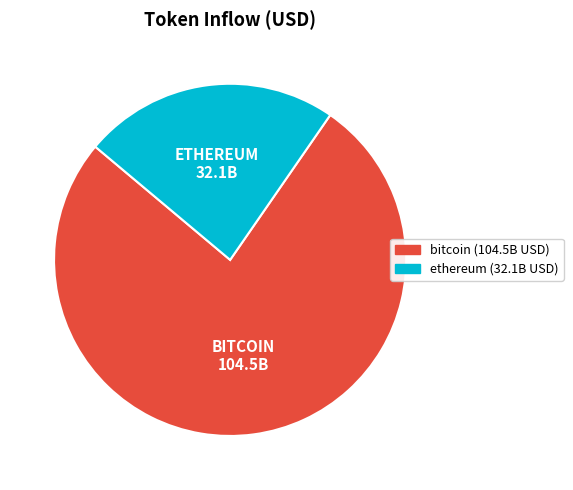

How many segments does this pie chart have?

2